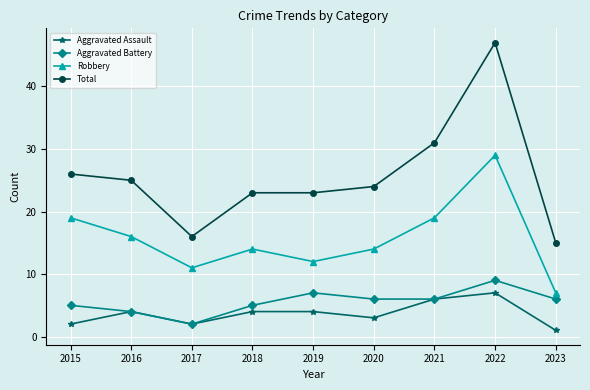

What is the total value across all series at 2019?

46